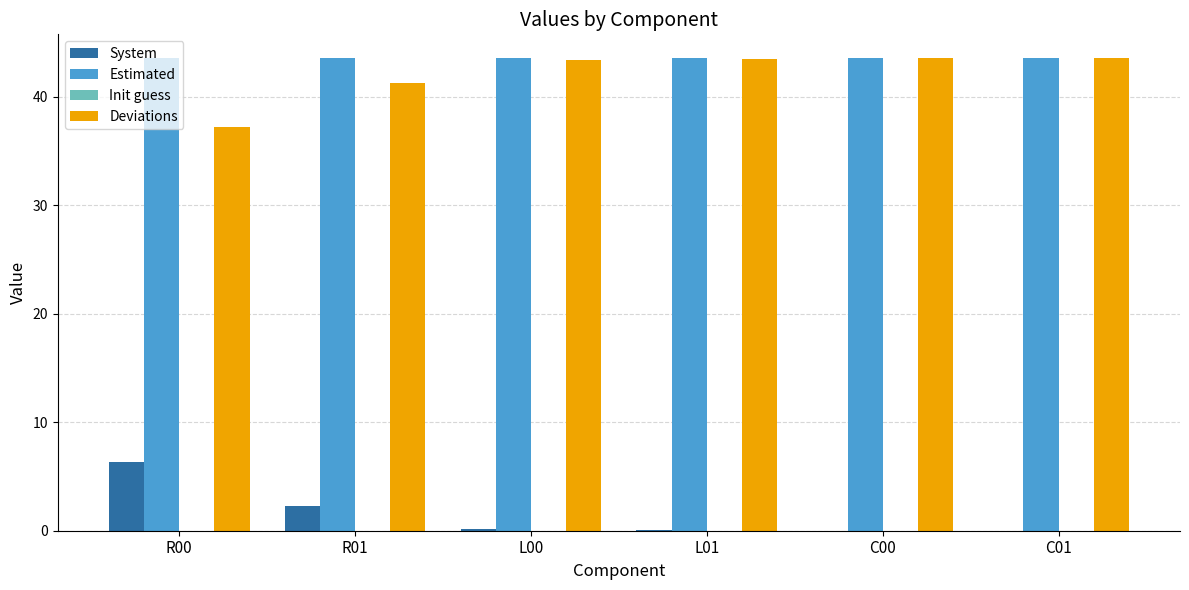

What is the maximum value shown in the chart?

43.6